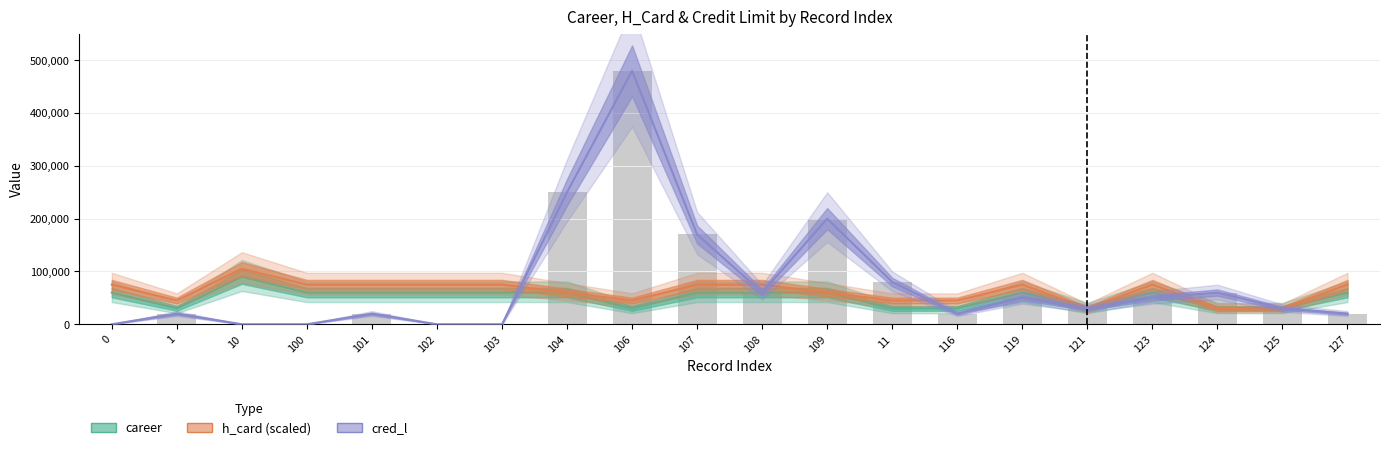

How many career values are between 30000 and 60000?

19